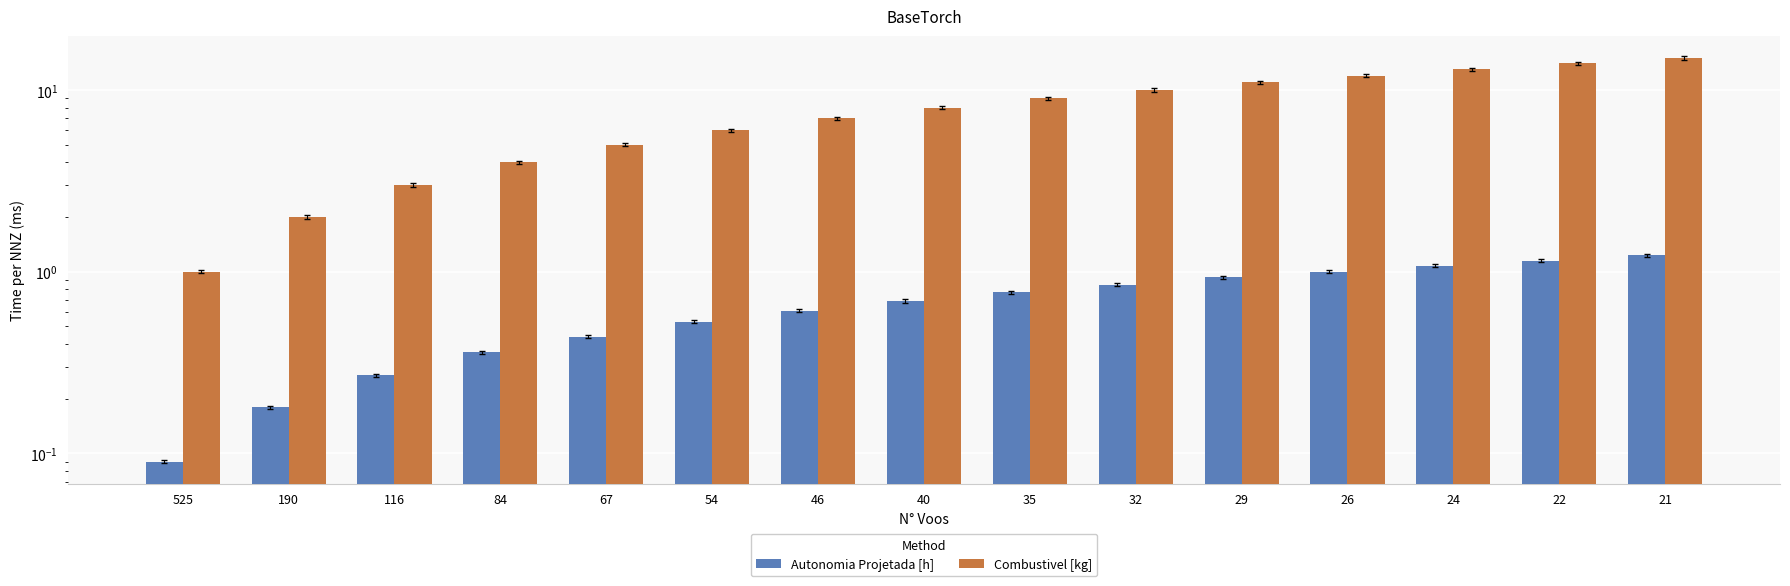

Reading right to left, extract all data points from this chart.

Autonomia Projetada [h]: 21=1.2	22=1.1	24=1.1	26=1.0	29=0.9	32=0.8	35=0.8	40=0.7	46=0.6	54=0.5	67=0.4	84=0.4	116=0.3	190=0.2	525=0.1
Combustivel [kg]: 21=15.0	22=14.0	24=13.0	26=12.0	29=11.0	32=10.0	35=9.0	40=8.0	46=7.0	54=6.0	67=5.0	84=4.0	116=3.0	190=2.0	525=1.0